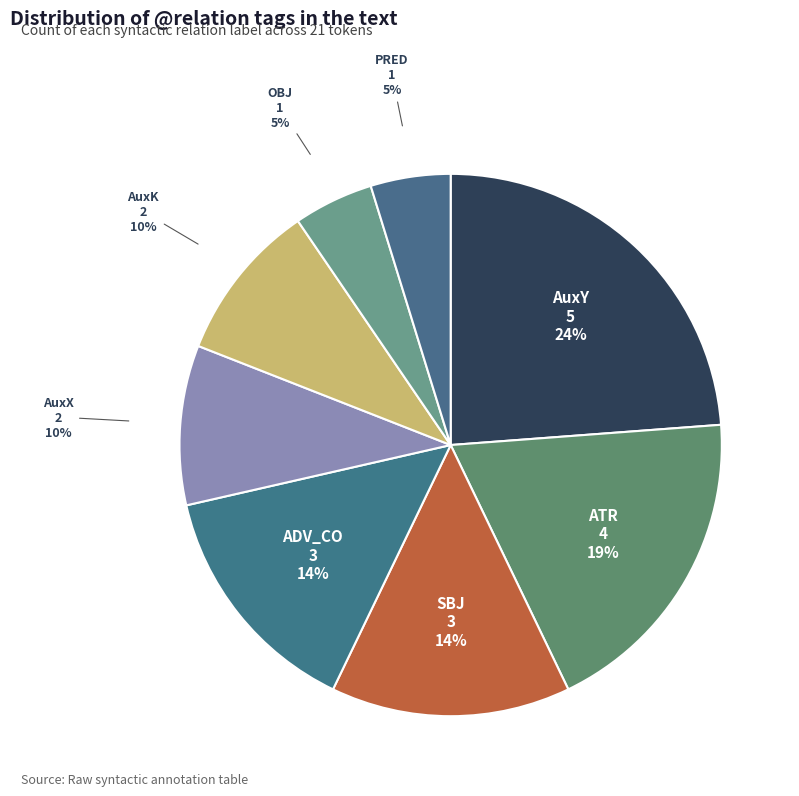

Combined, do ATR and SBJ account for over 50%?

No